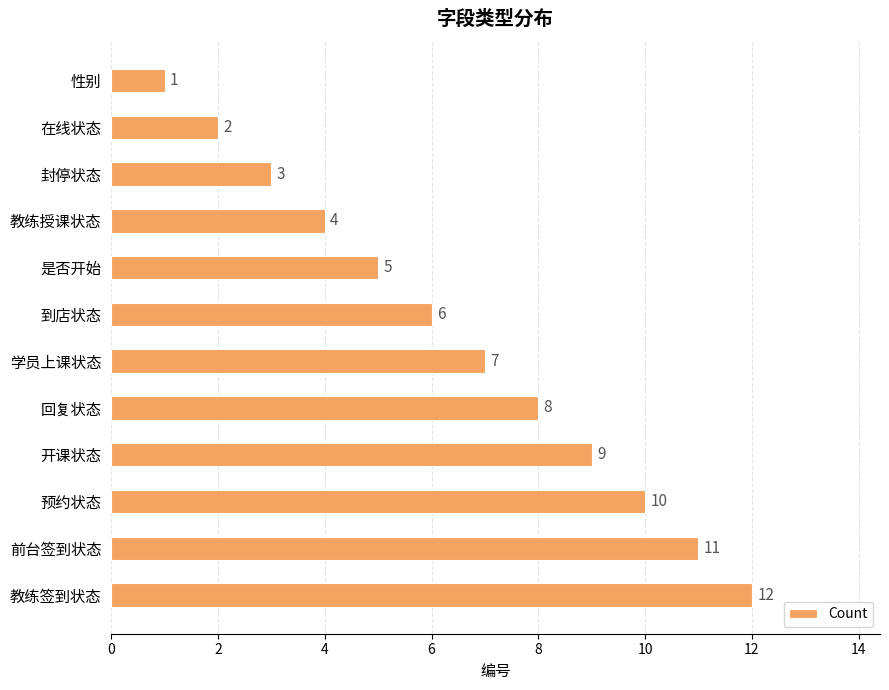

What value does the data have at 前台签到状态?

11